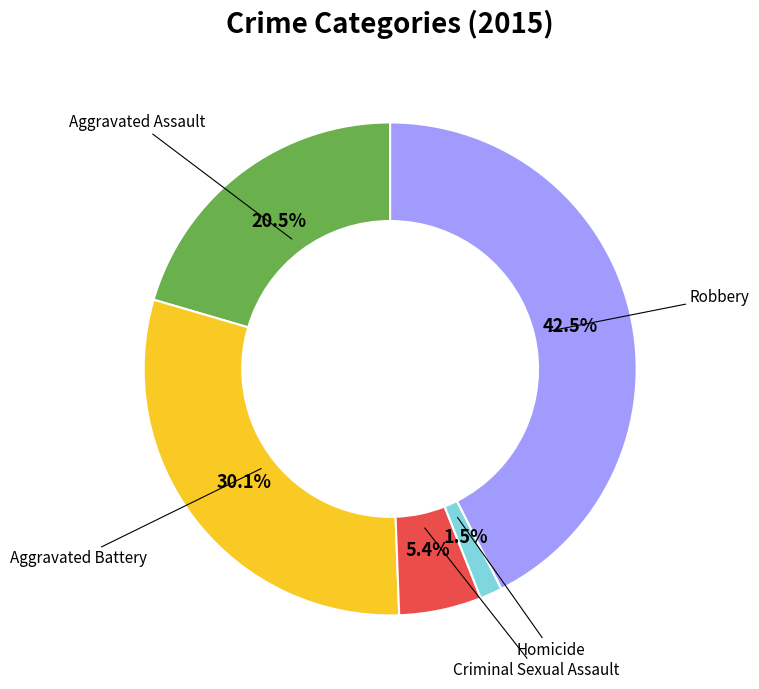

Does any single category account for the majority?

No